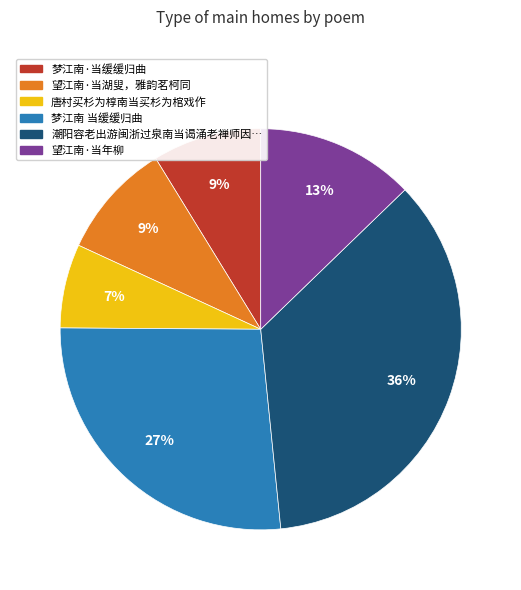

To the nearest percent, what is the average slice percentage?

17%